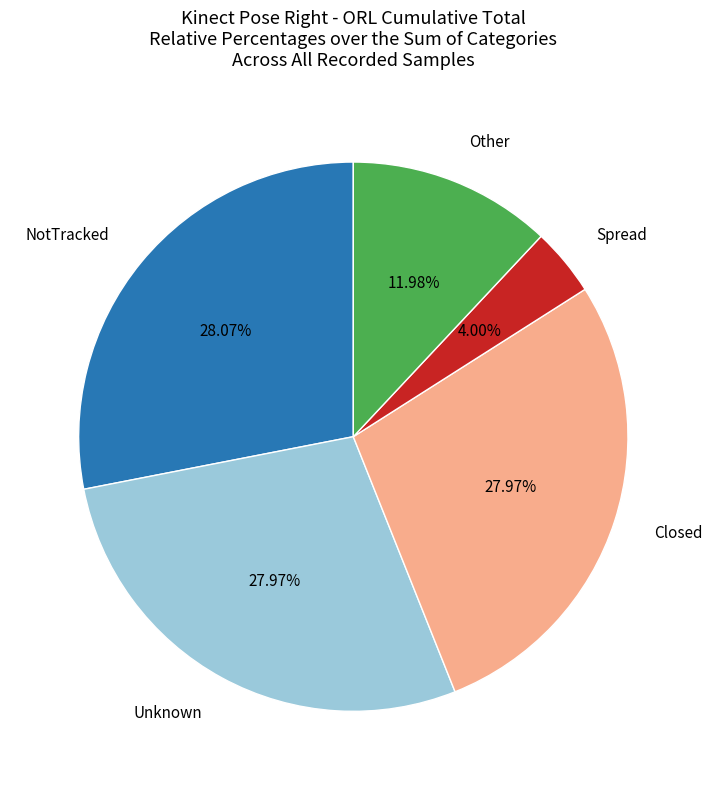

How many slices are in this pie chart?

5